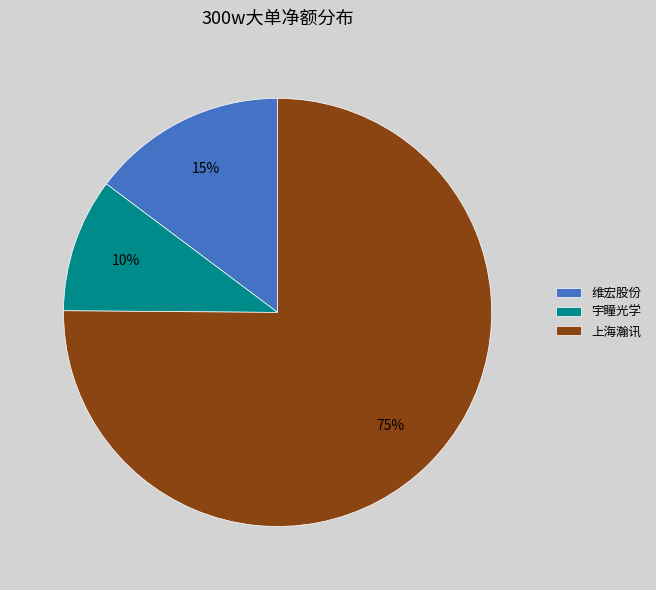

Is there any slice that represents more than half of the pie?

Yes